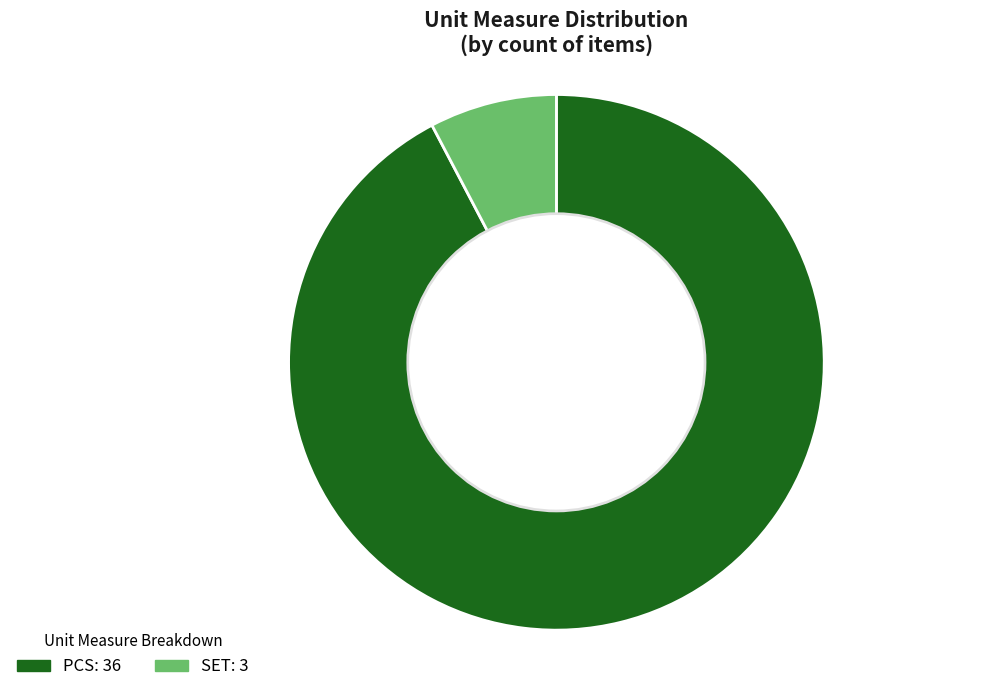

Rank the categories by value from highest to lowest.

PCS, SET